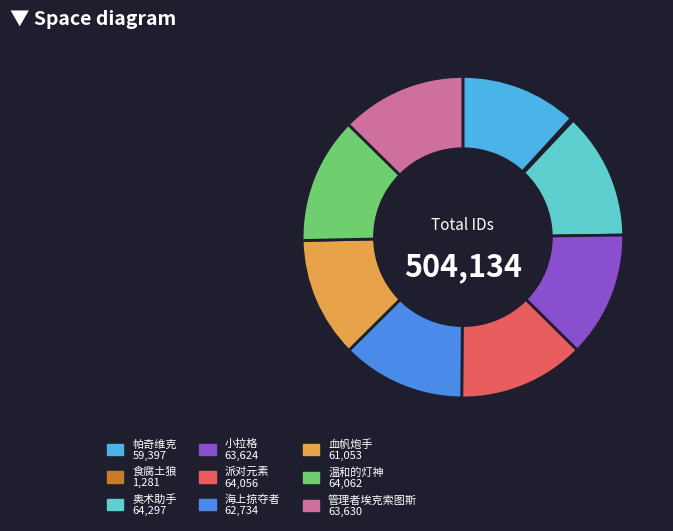

Does 帕奇维克 account for over 50% of the chart?

No